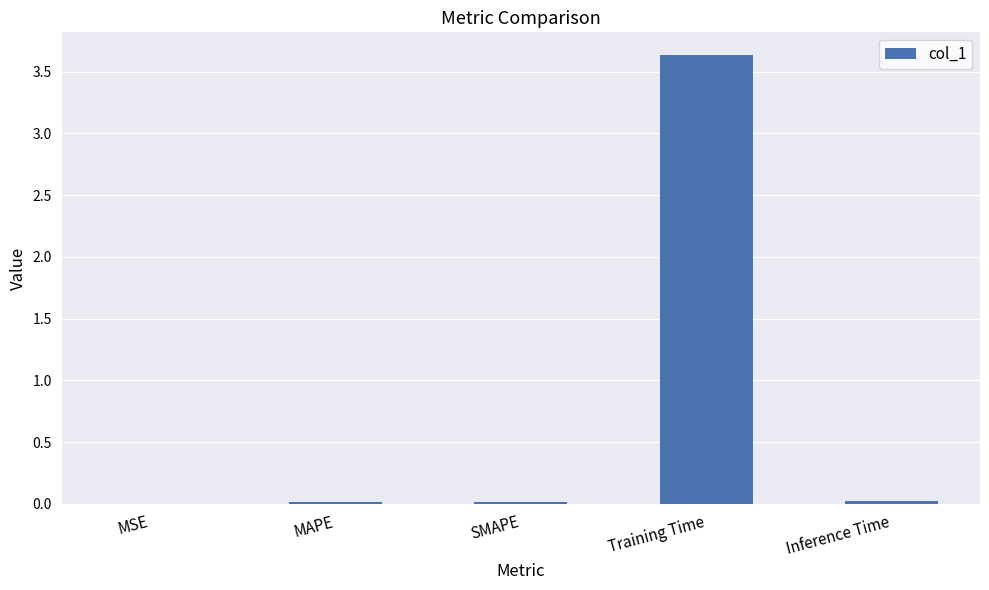

What is the sum of all values?

3.7